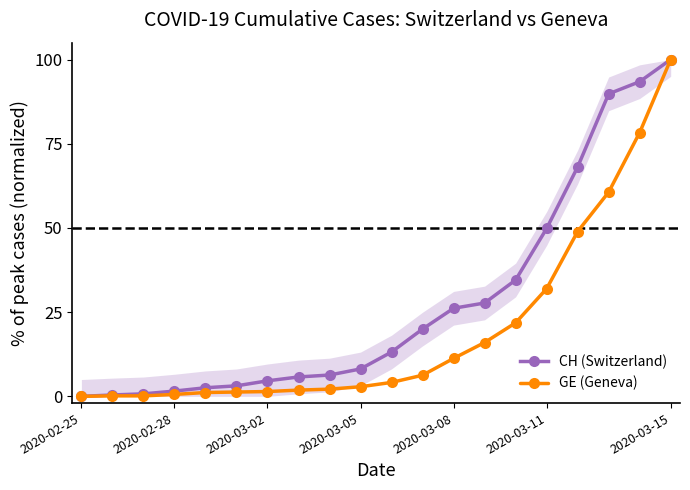

The value of CH (Switzerland) at 2020-03-15 is 100.0. True or false?

True